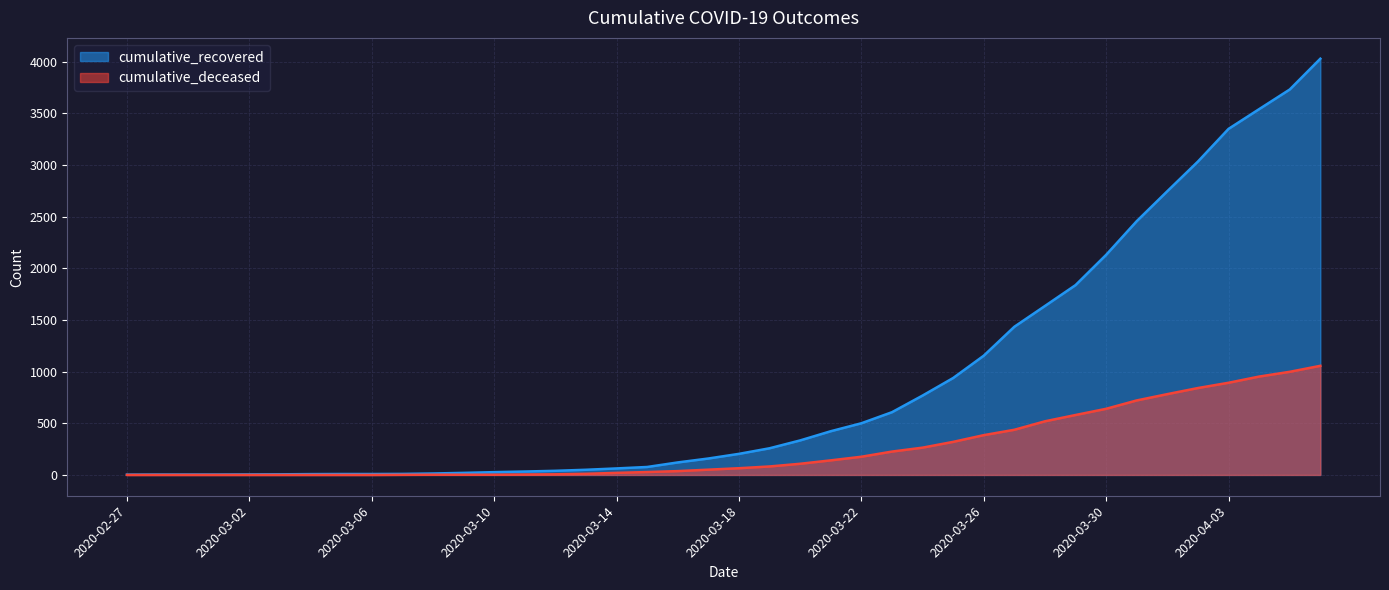

Reading left to right, list all the values displayed in this chart.

cumulative_recovered: 2020-02-27=3	2020-02-28=4	2020-02-29=4	2020-03-01=4	2020-03-02=5	2020-03-03=6	2020-03-04=8	2020-03-05=9	2020-03-06=9	2020-03-07=10	2020-03-08=14	2020-03-09=20	2020-03-10=27	2020-03-11=33	2020-03-12=40	2020-03-13=50	2020-03-14=63	2020-03-15=77	2020-03-16=121	2020-03-17=159	2020-03-18=204	2020-03-19=258	2020-03-20=334	2020-03-21=423	2020-03-22=500	2020-03-23=607	2020-03-24=768	2020-03-25=938	2020-03-26=1154	2020-03-27=1434	2020-03-28=1635	2020-03-29=1837	2020-03-30=2130	2020-03-31=2456	2020-04-01=2746	2020-04-02=3033	2020-04-03=3349	2020-04-04=3540	2020-04-05=3730	2020-04-06=4028
cumulative_deceased: 2020-02-27=0	2020-02-28=0	2020-02-29=0	2020-03-01=0	2020-03-02=0	2020-03-03=0	2020-03-04=0	2020-03-05=0	2020-03-06=0	2020-03-07=1	2020-03-08=2	2020-03-09=2	2020-03-10=2	2020-03-11=4	2020-03-12=6	2020-03-13=11	2020-03-14=20	2020-03-15=28	2020-03-16=37	2020-03-17=51	2020-03-18=65	2020-03-19=82	2020-03-20=108	2020-03-21=141	2020-03-22=176	2020-03-23=226	2020-03-24=264	2020-03-25=320	2020-03-26=385	2020-03-27=437	2020-03-28=519	2020-03-29=580	2020-03-30=640	2020-03-31=721	2020-04-01=782	2020-04-02=841	2020-04-03=892	2020-04-04=952	2020-04-05=998	2020-04-06=1056